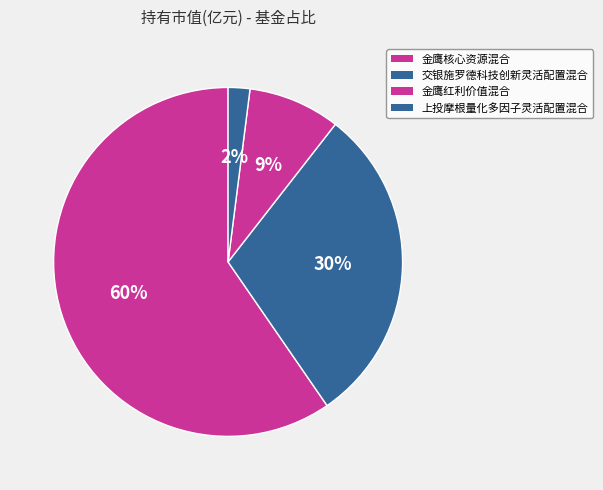

To the nearest percent, what percentage of the pie is 交银施罗德科技创新灵活配置混合?

30%